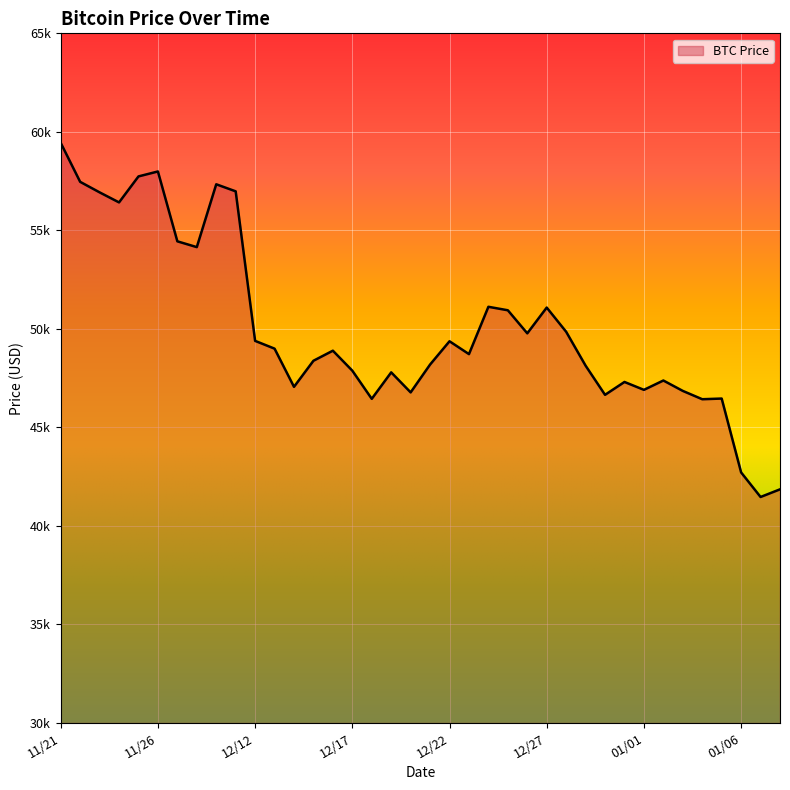

Count the number of data series in this chart.

1